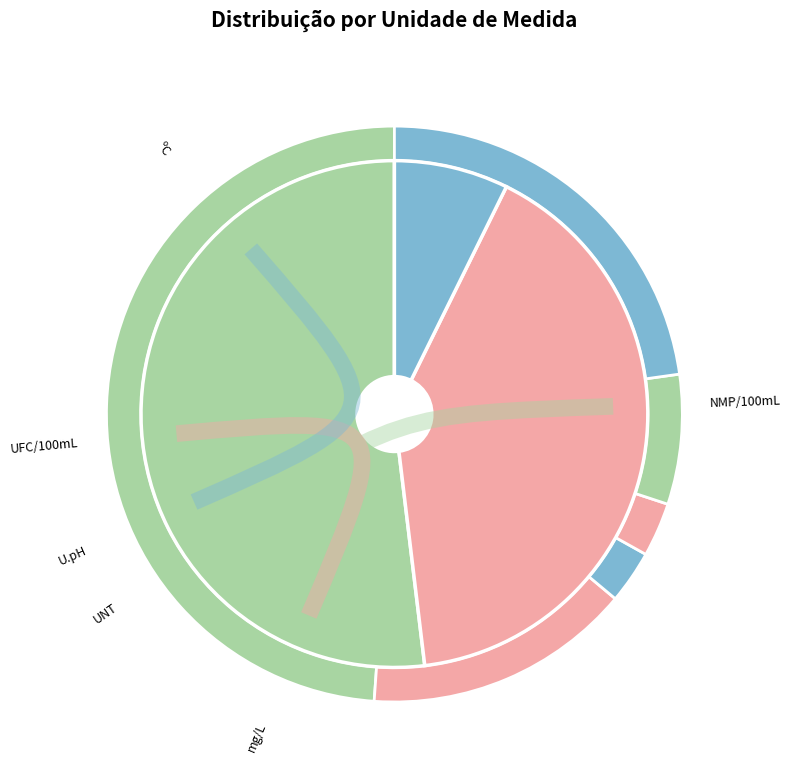

Which slice is the largest?

NMP/100mL